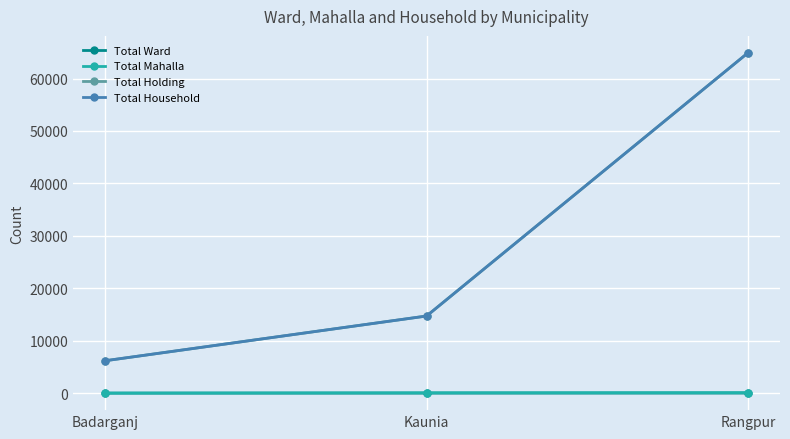

Which series has the largest total across all categories?

Total Holding